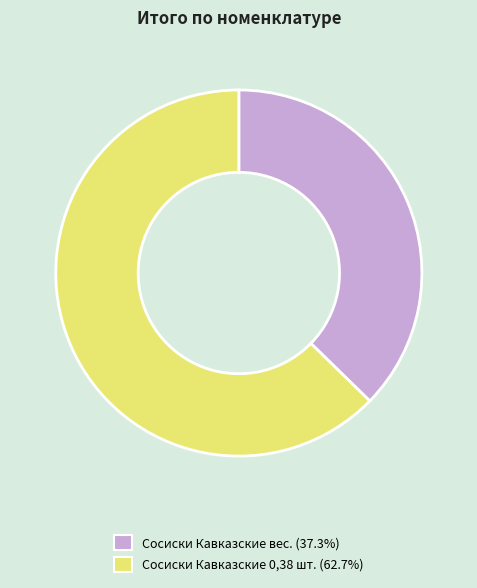

Does Сосиски Кавказские вес. account for over 50% of the chart?

No